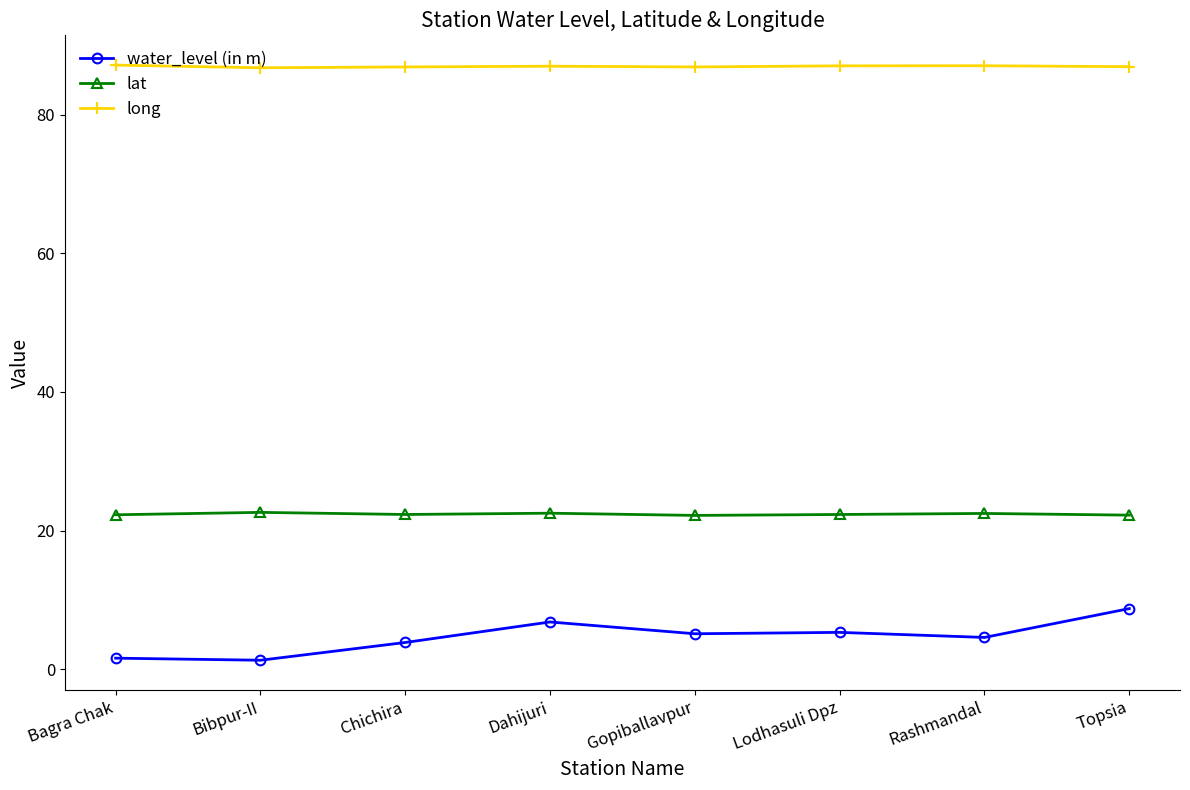

What is the lowest value of the water_level (in m) series?

1.3